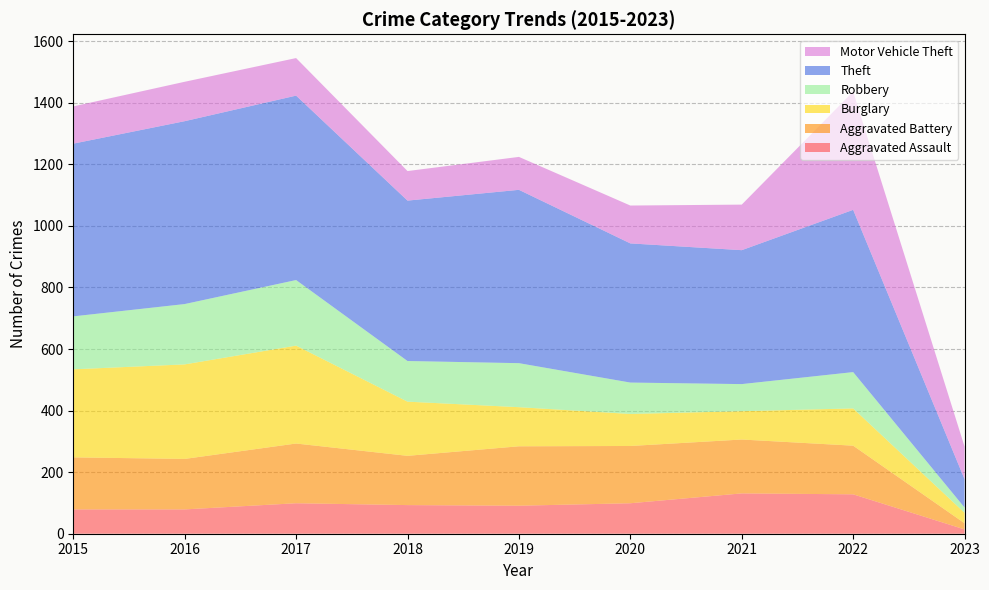

Reading right to left, list all the values displayed in this chart.

Aggravated Assault: 2023=14	2022=128	2021=131	2020=99	2019=91	2018=93	2017=99	2016=79	2015=79
Aggravated Battery: 2023=20	2022=158	2021=175	2020=186	2019=193	2018=160	2017=194	2016=164	2015=169
Burglary: 2023=34	2022=121	2021=92	2020=104	2019=127	2018=176	2017=318	2016=307	2015=286
Robbery: 2023=17	2022=118	2021=88	2020=102	2019=143	2018=132	2017=213	2016=196	2015=172
Theft: 2023=92	2022=527	2021=435	2020=452	2019=563	2018=521	2017=599	2016=594	2015=561
Motor Vehicle Theft: 2023=106	2022=384	2021=148	2020=123	2019=107	2018=96	2017=122	2016=128	2015=121